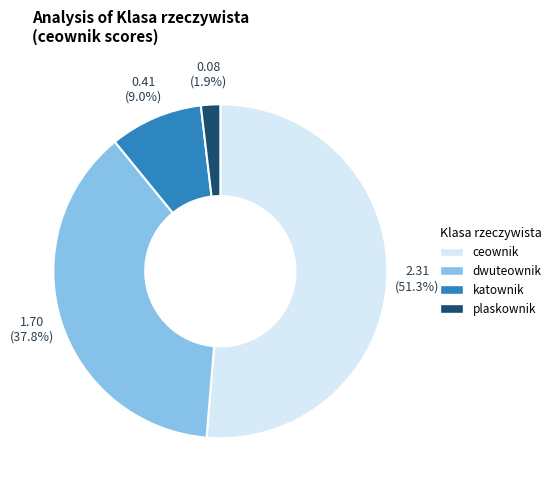

Is there any slice that represents more than half of the pie?

Yes